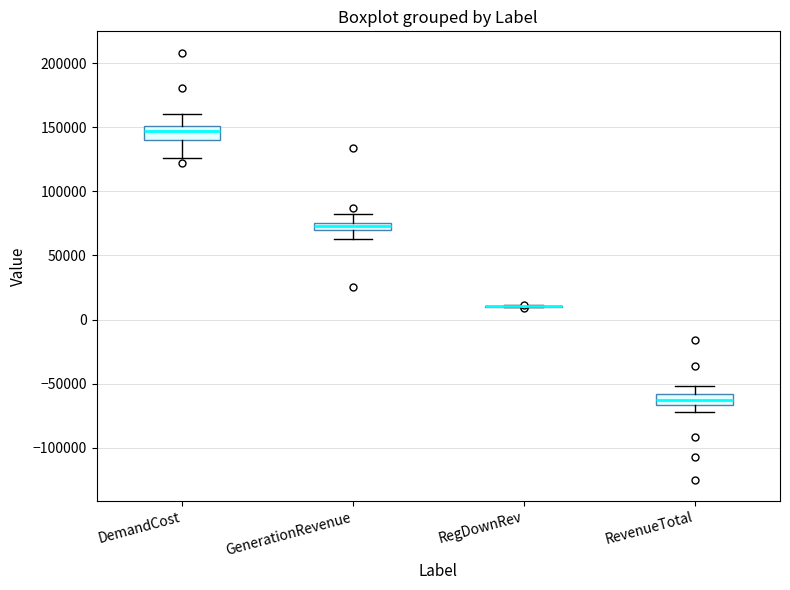

Where does the upper whisker of the box for RevenueTotal end on the y-axis? The values are not printed on the chart, so give them approximately, as read against the axis.

-50000